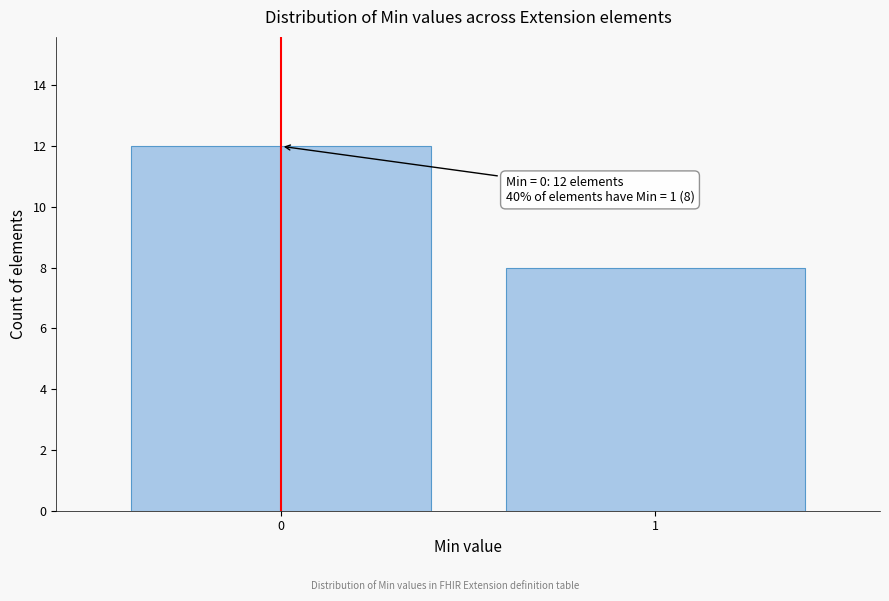

Reading left to right, extract all data points from this chart.

12	8